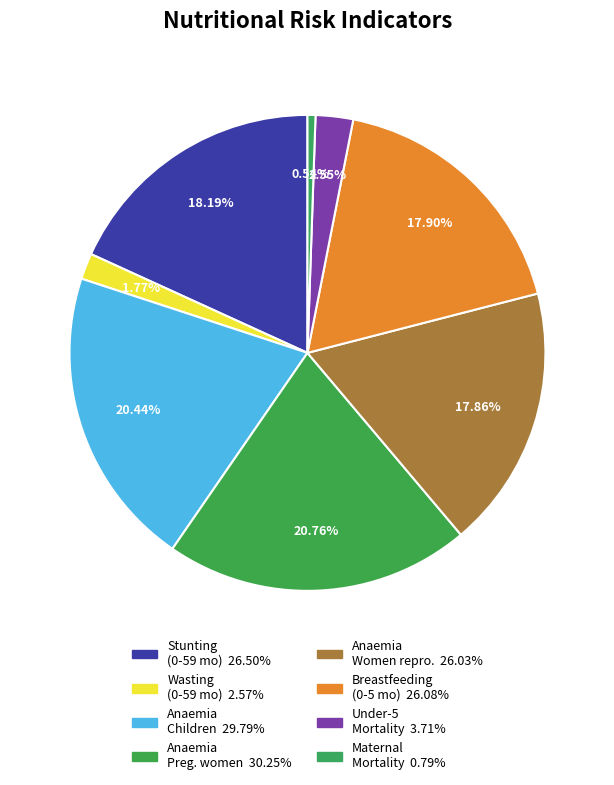

Which category has the biggest portion of the pie?

Anaemia prevalence (%) Pregnant women